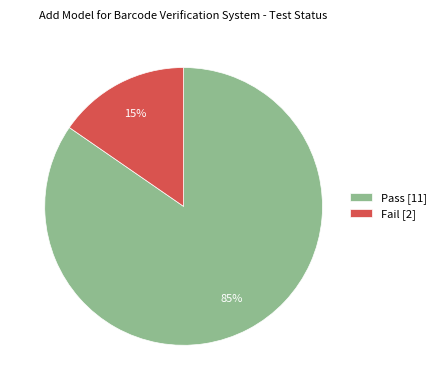

Is it true that Fail is 26% of the pie?

False